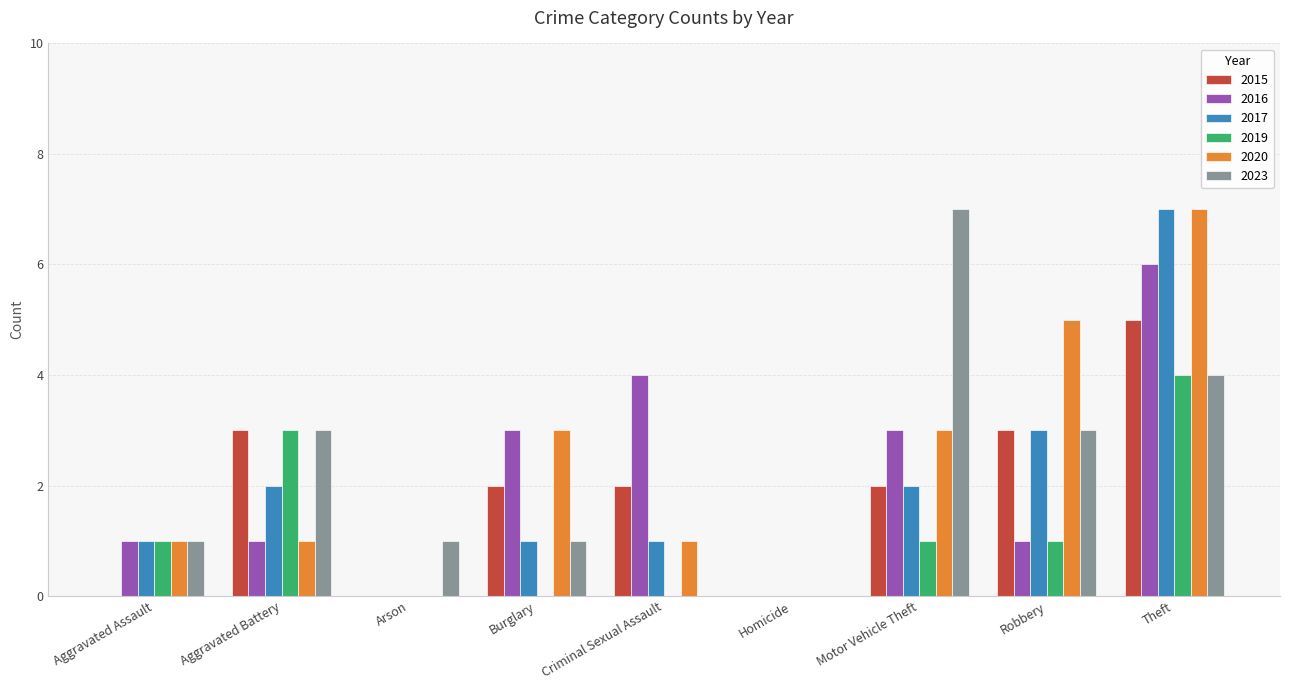

The 2015 series shows -2 at Homicide. True or false?

False